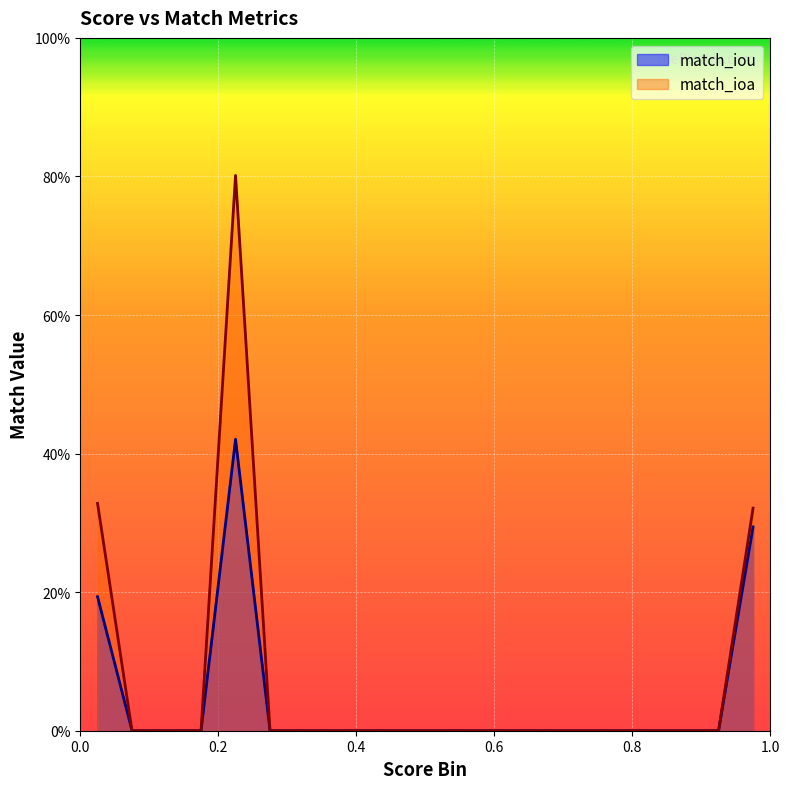

What are all the series names shown in the legend?

match_iou, match_ioa